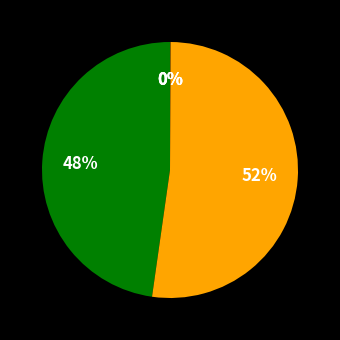

Which category has the smallest portion of the pie?

MSE